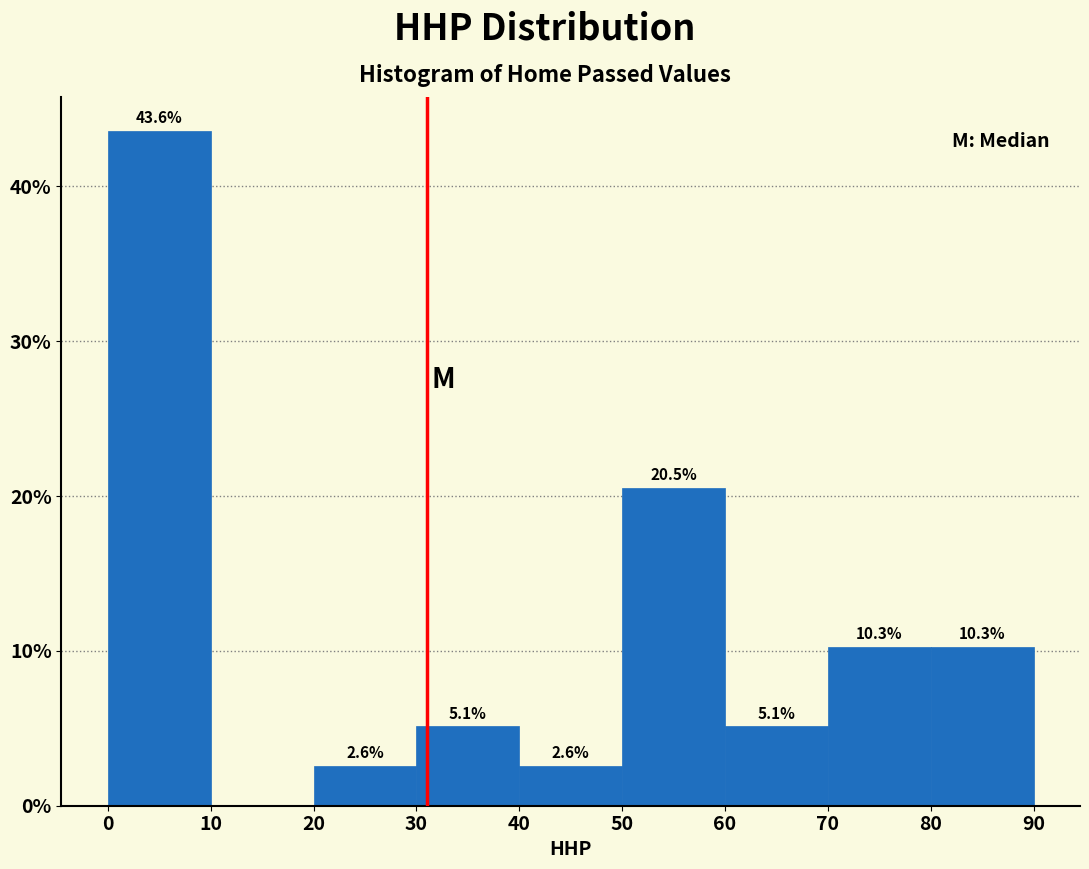

Which range on the x-axis has the tallest bar?

0 to 10